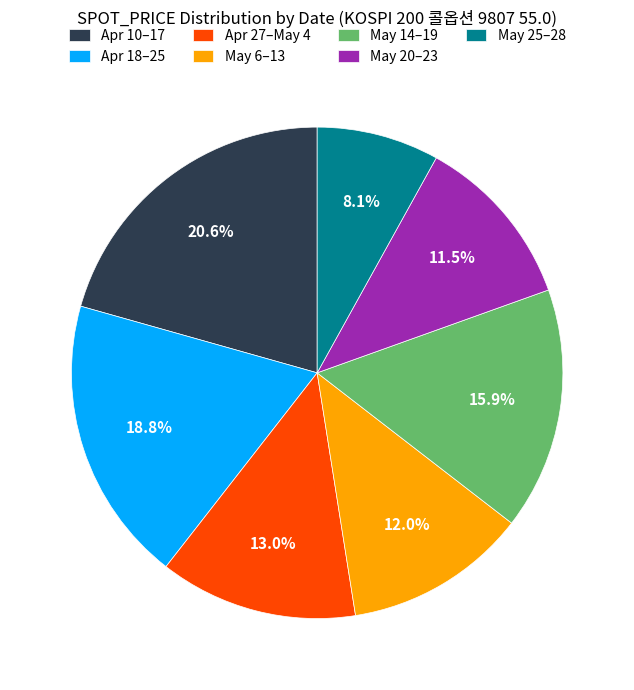

How much of the chart is everything except May 14–19?

84.1%